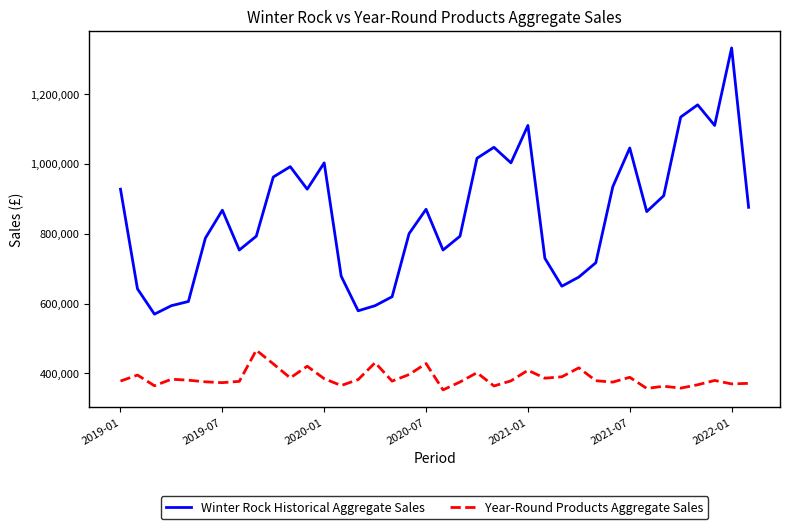

List the series in order of their overall mean, highest first.

Winter Rock Historical Aggregate Sales, Year-Round Products Aggregate Sales